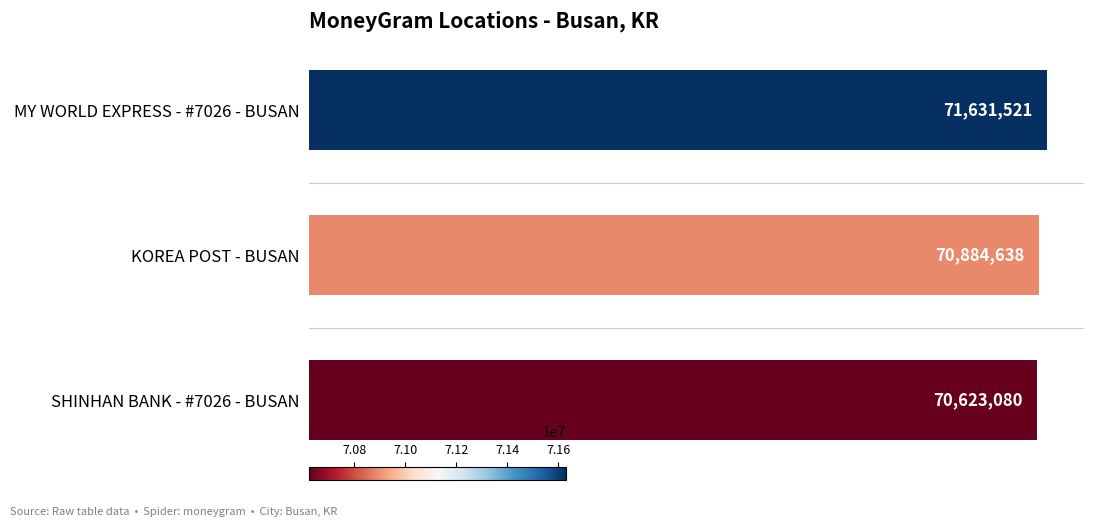

Are the bars horizontal?

Yes